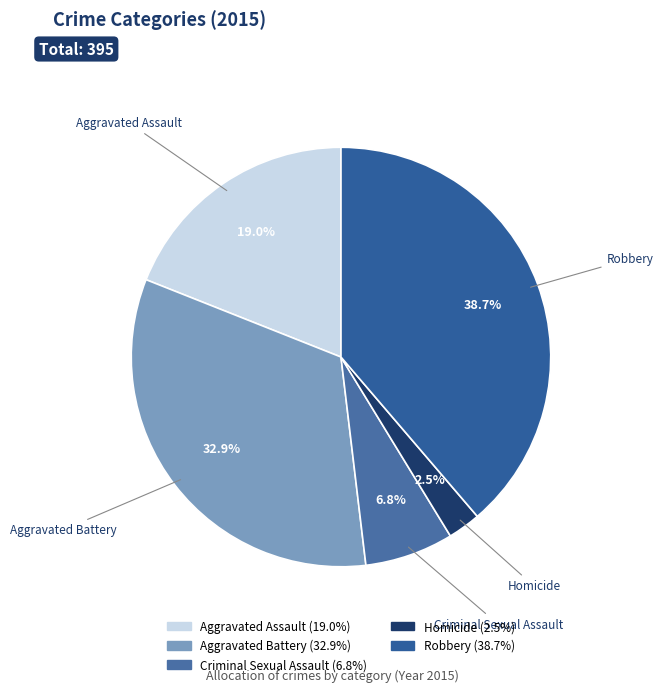

What is the ratio of the value at Aggravated Assault to the value at Criminal Sexual Assault?

2.8